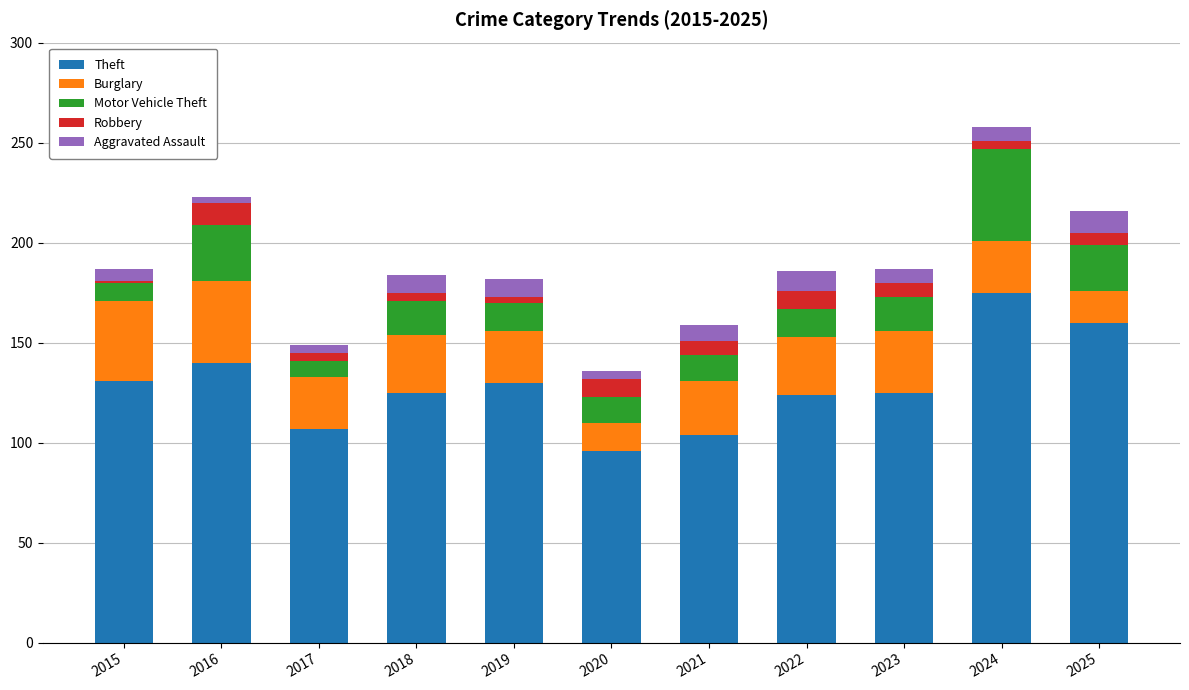

What is the highest value of the Theft series?

175